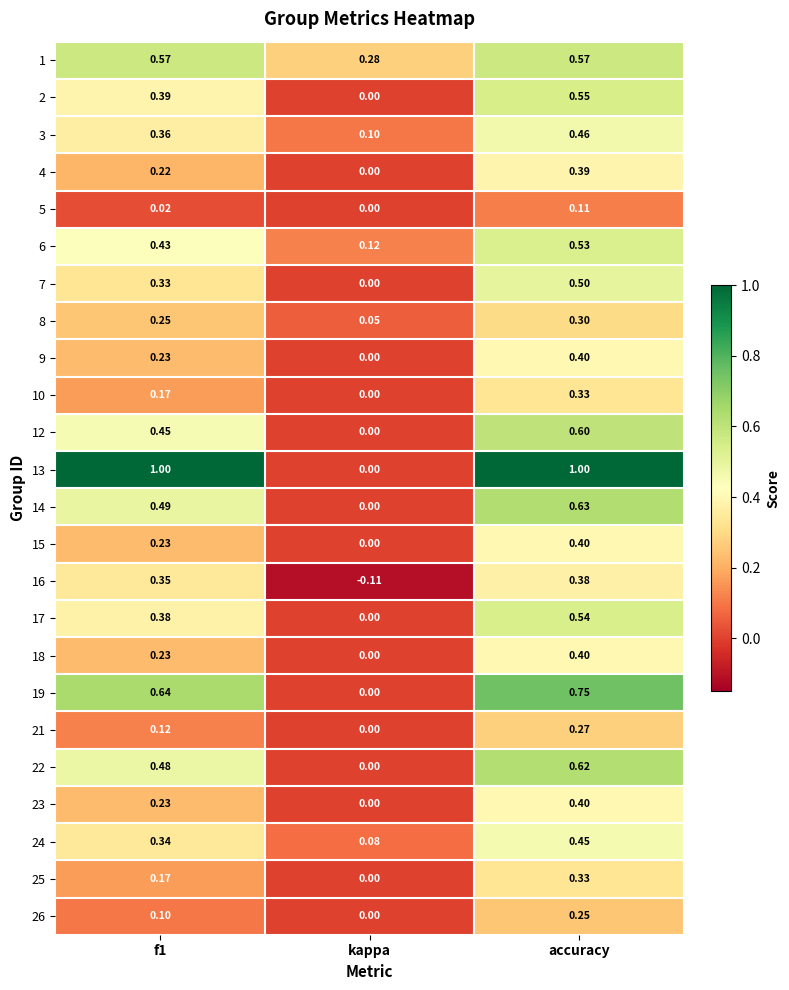

Where is 17 nearest to the value 0?

kappa